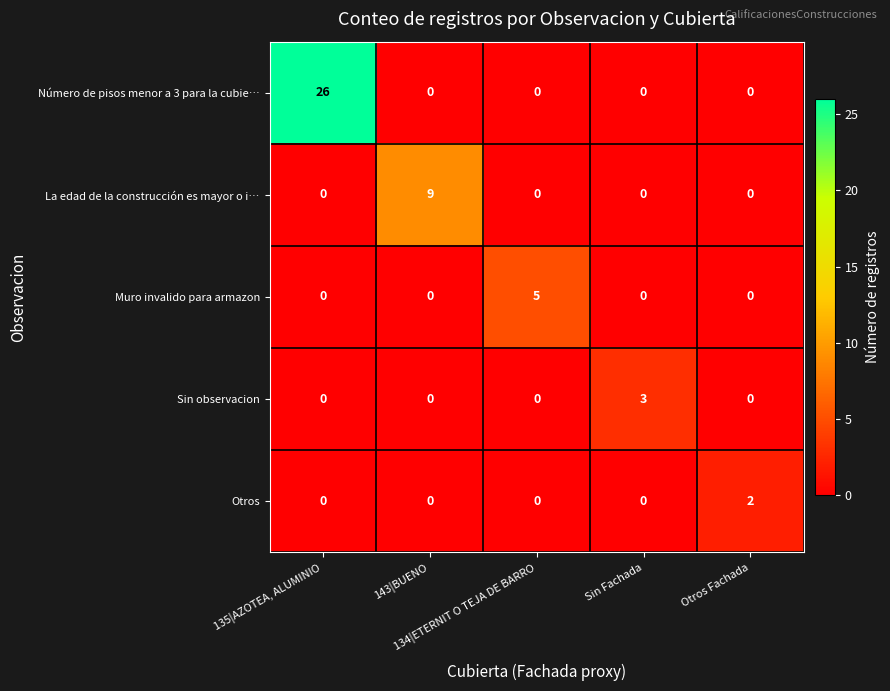

How many distinct data groups are displayed?

5